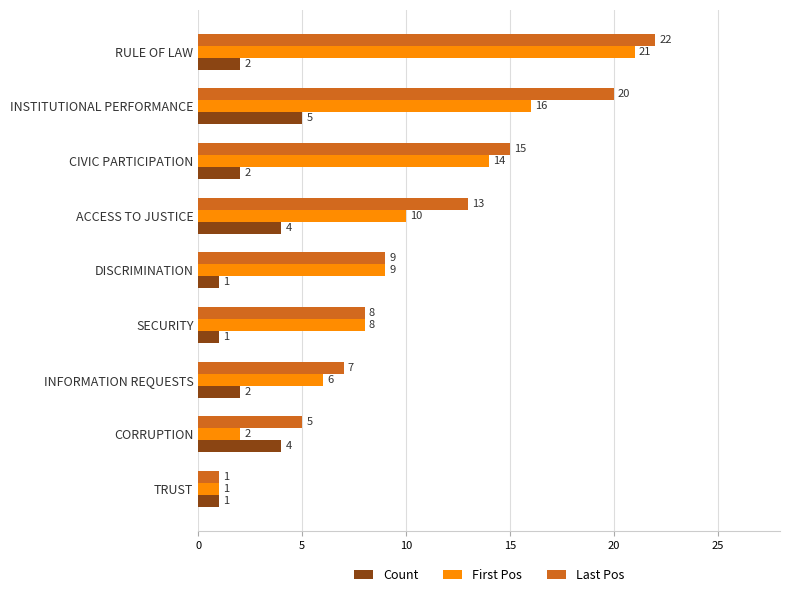

What is the difference between the maximum and minimum values in the Last Pos series?

21